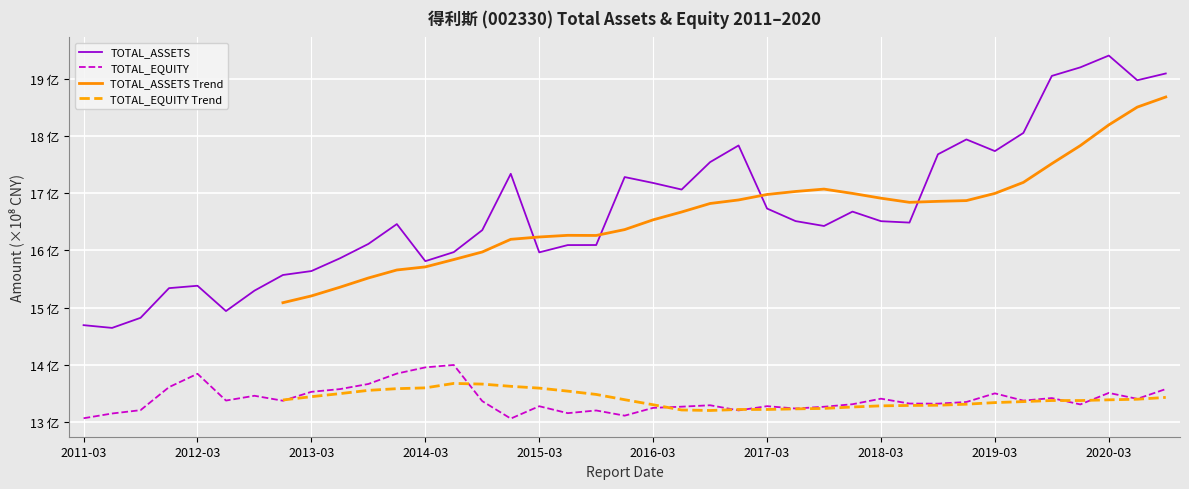

True or false: TOTAL_EQUITY Trend and TOTAL_EQUITY cross at least once.

True